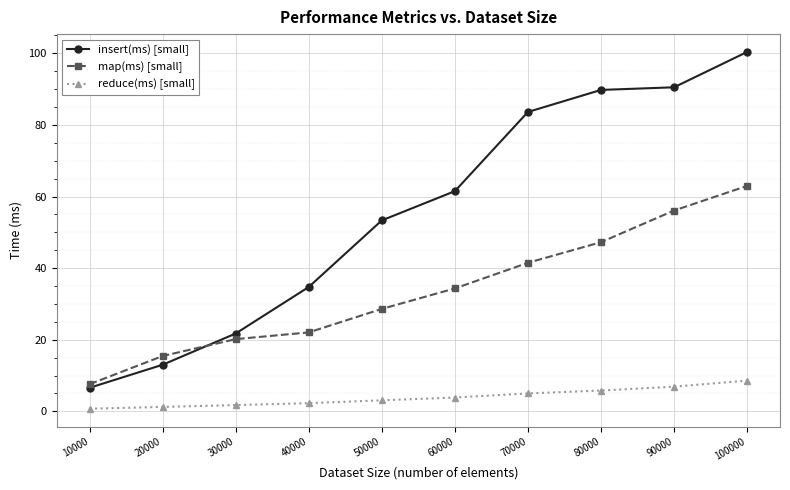

Is this an area chart (filled region under the line)?

No